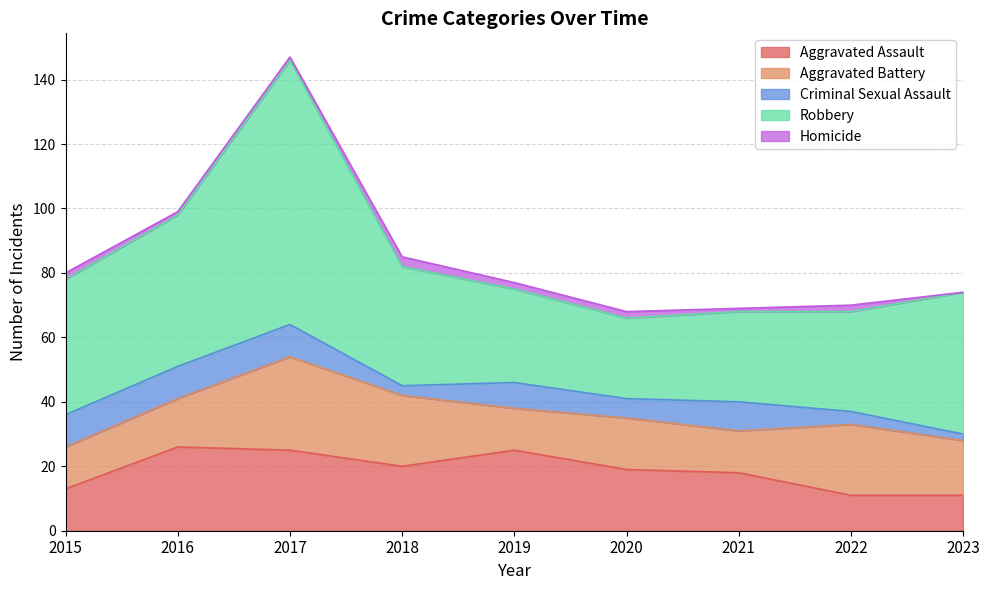

Reading left to right, what are all the values shown in this chart?

Aggravated Assault: 2015=13	2016=26	2017=25	2018=20	2019=25	2020=19	2021=18	2022=11	2023=11
Aggravated Battery: 2015=13	2016=15	2017=29	2018=22	2019=13	2020=16	2021=13	2022=22	2023=17
Criminal Sexual Assault: 2015=10	2016=10	2017=10	2018=3	2019=8	2020=6	2021=9	2022=4	2023=2
Robbery: 2015=42	2016=47	2017=82	2018=37	2019=29	2020=25	2021=28	2022=31	2023=44
Homicide: 2015=2	2016=1	2017=1	2018=3	2019=2	2020=2	2021=1	2022=2	2023=0